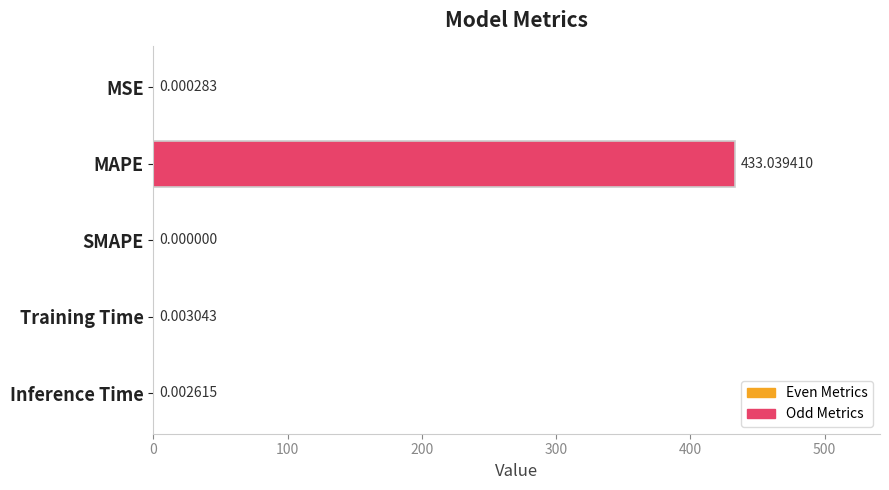

Between Inference Time and SMAPE, which is larger?

Inference Time